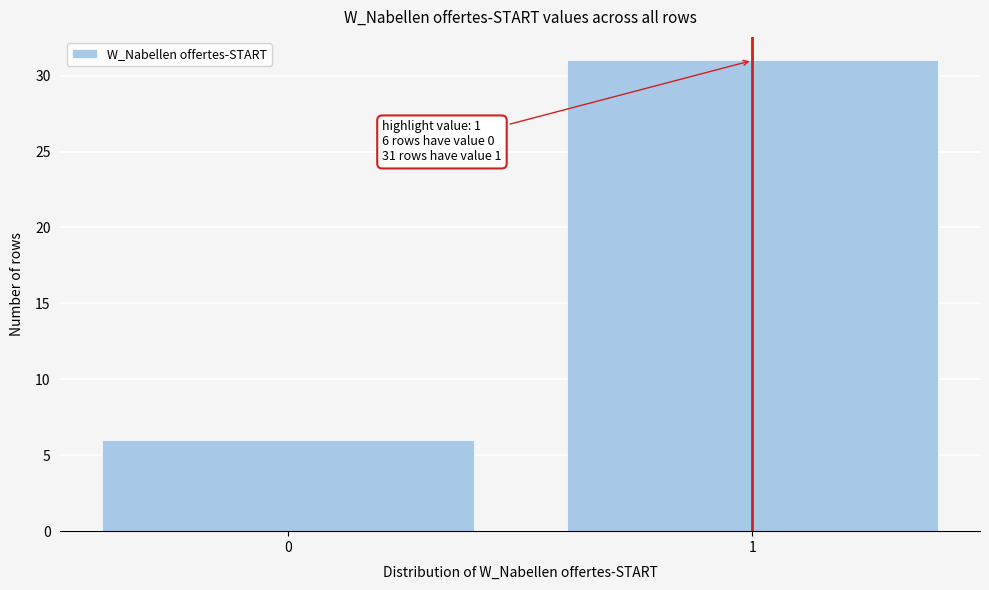

Reading left to right, transcribe all the data shown in this chart.

0=6	1=31